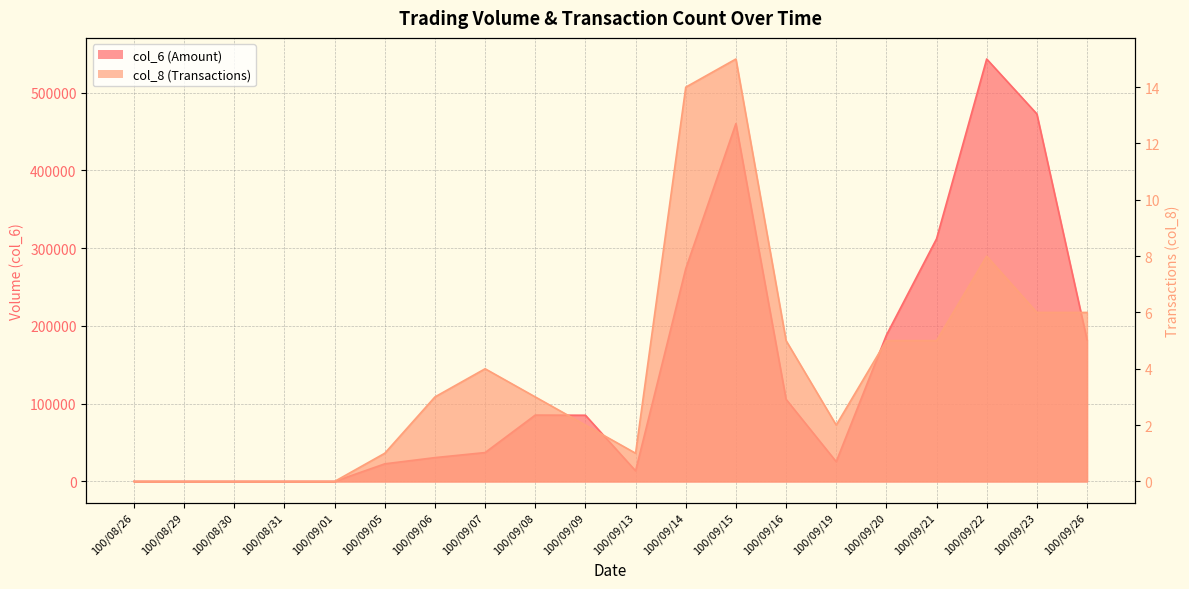

Which series has the largest range (max minus min)?

col_6